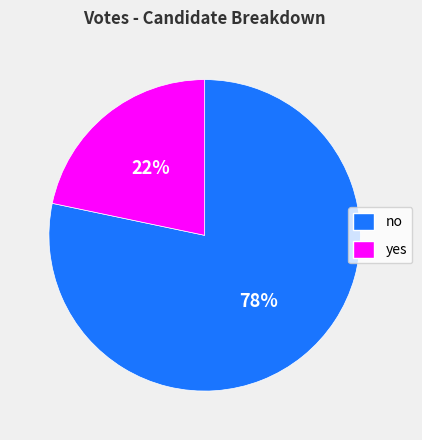

Is the sum of no and yes greater than half?

Yes